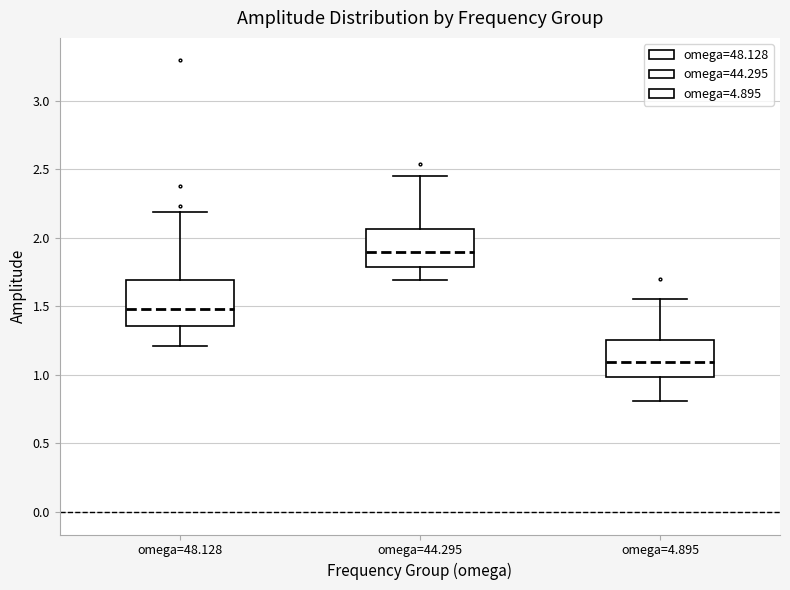

Reading left to right, read every box against the y-axis: the position of its median line, the range the box covers, and the ends of its whiskers. The values are not printed on the chart, so give them approximately, as read against the axis.

omega=48.128: median 1.50, box 1.35 to 1.70, whiskers 1.20 to 2.20
omega=44.295: median 1.90, box 1.80 to 2.05, whiskers 1.70 to 2.45
omega=4.895: median 1.10, box 1.00 to 1.25, whiskers 0.80 to 1.55